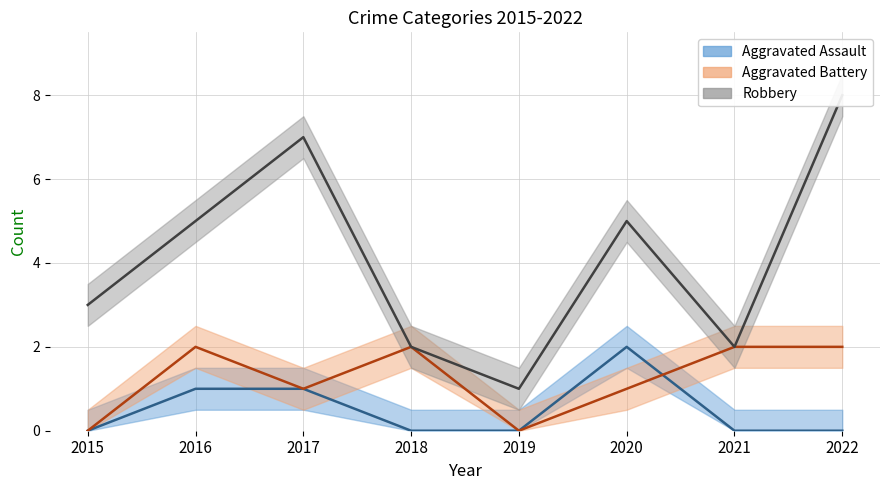

How many interior local peaks does the Aggravated Battery series have?

2